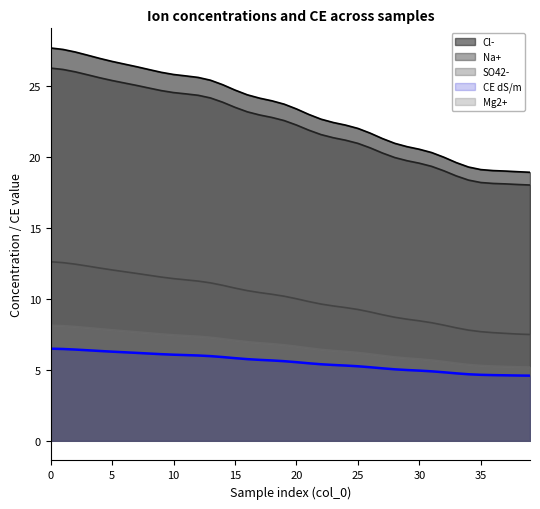

Which has a higher value, 25 or 32?

25